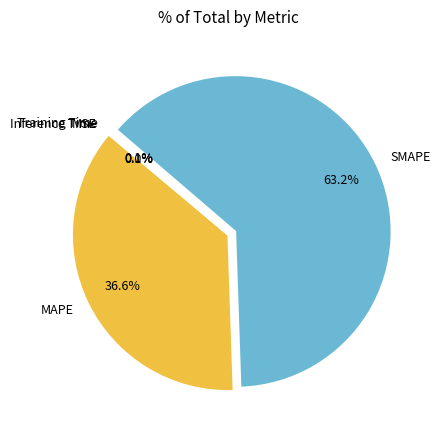

Which category has the biggest portion of the pie?

SMAPE